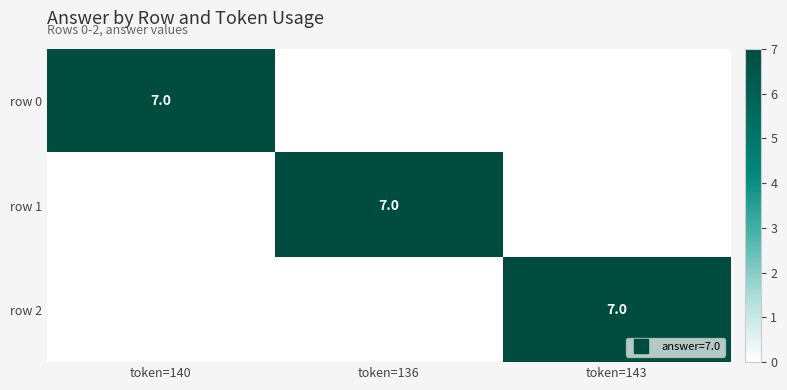

Which series has the widest spread of values?

row 0